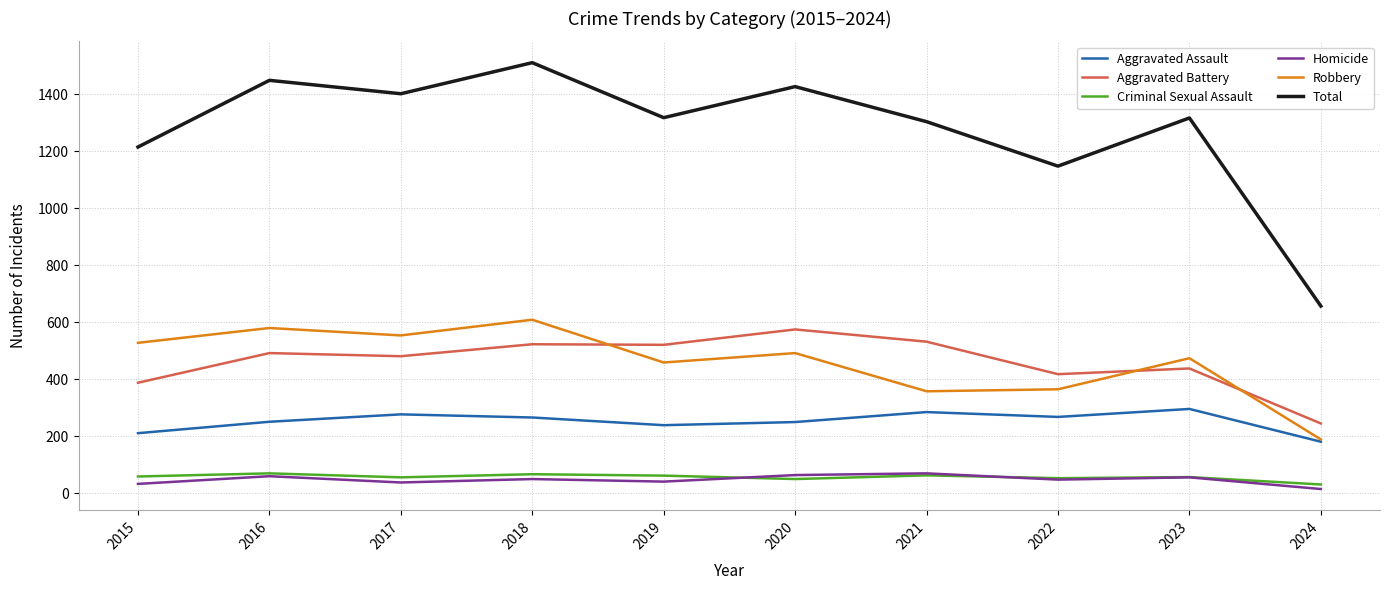

How many lines are shown in the chart?

6